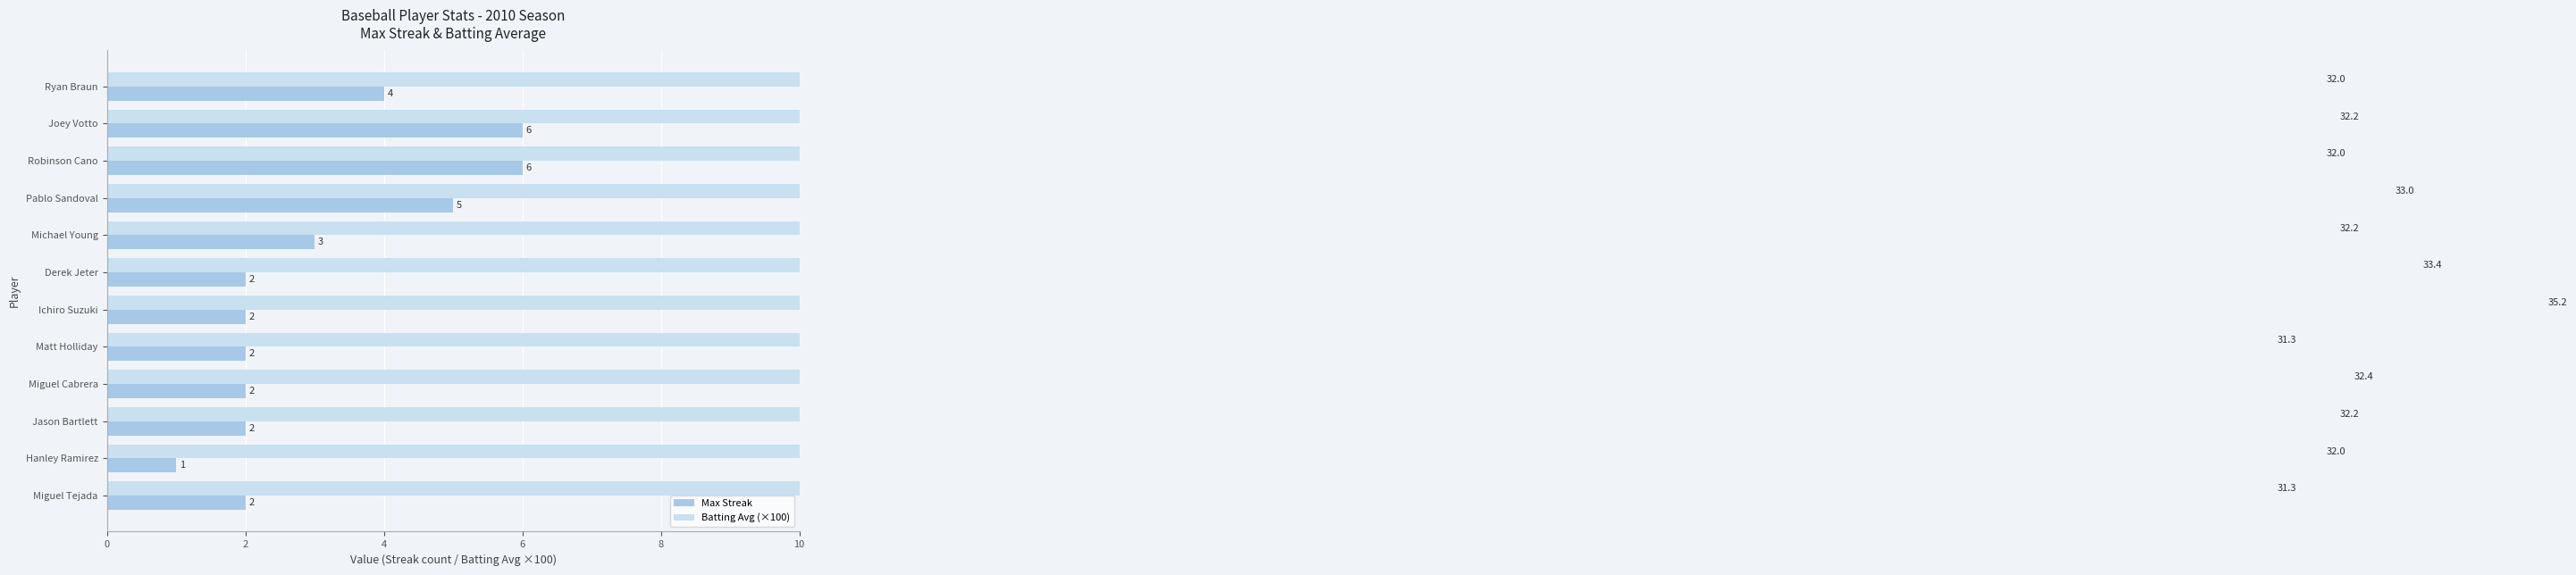

At Derek Jeter, list the series in order from largest to smallest.

Batting Avg (×100), Max Streak